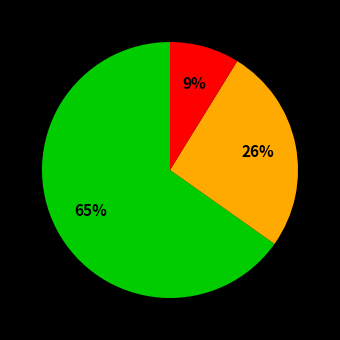

Is there any slice that represents more than half of the pie?

Yes